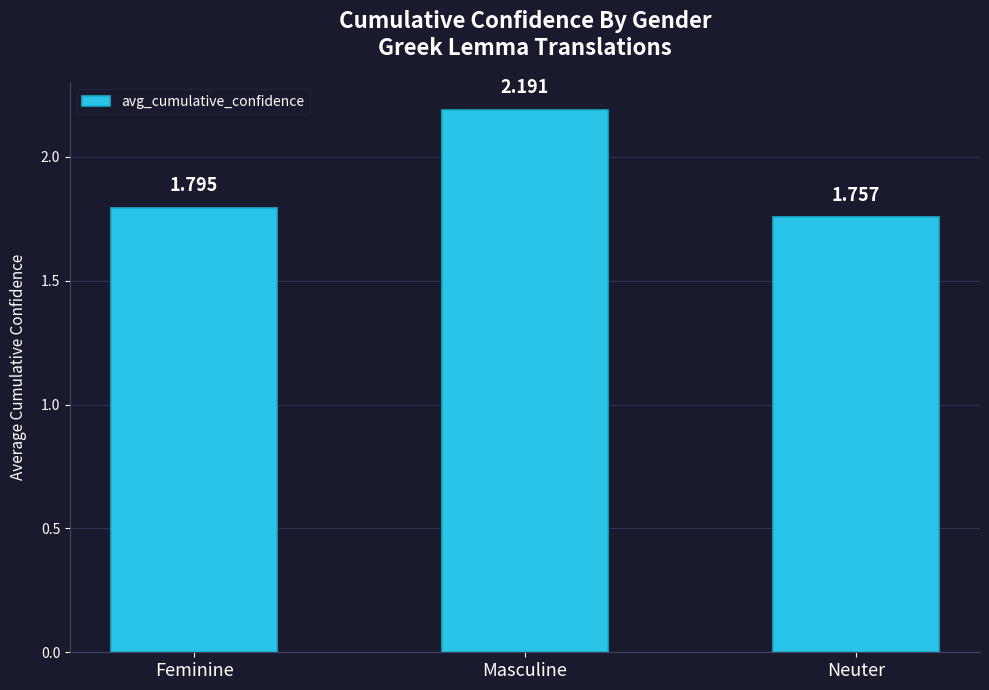

Is it true that the value at Neuter is 1.8?

True